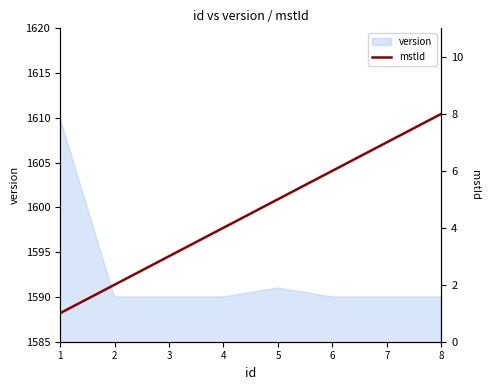

What is the minimum value for version?

1590